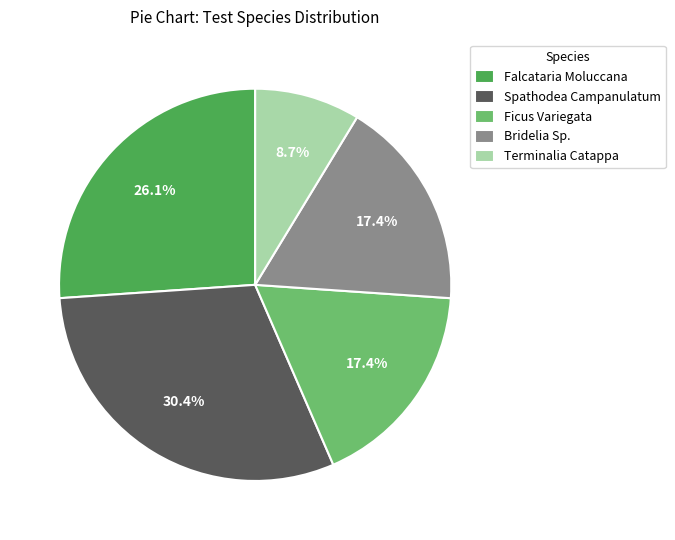

Approximately how many times larger is the value at Terminalia Catappa compared to Ficus Variegata?

0.5